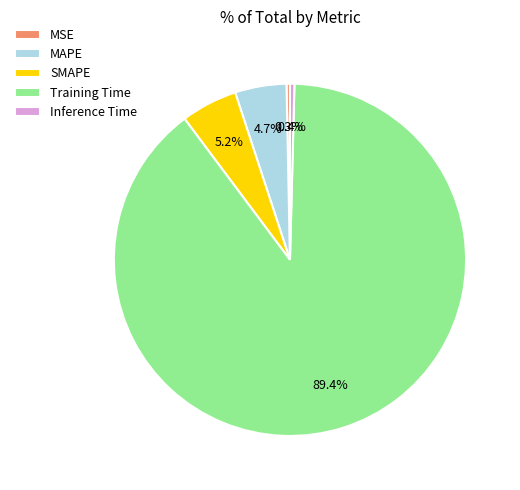

How many slices are in this pie chart?

5